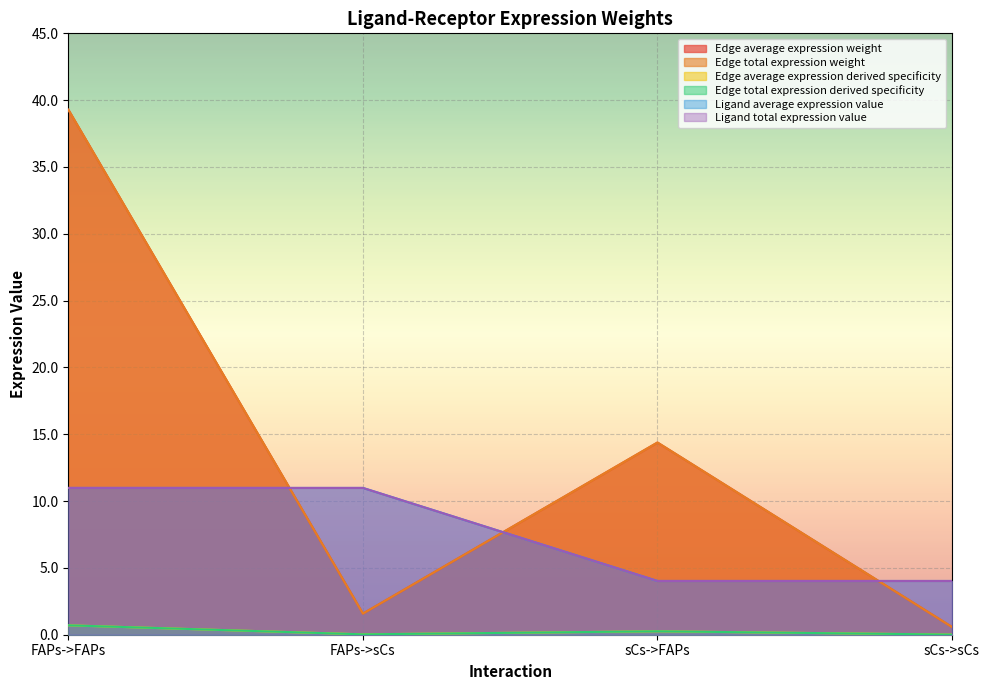

True or false: Edge total expression derived specificity and Edge average expression derived specificity cross at least once.

False